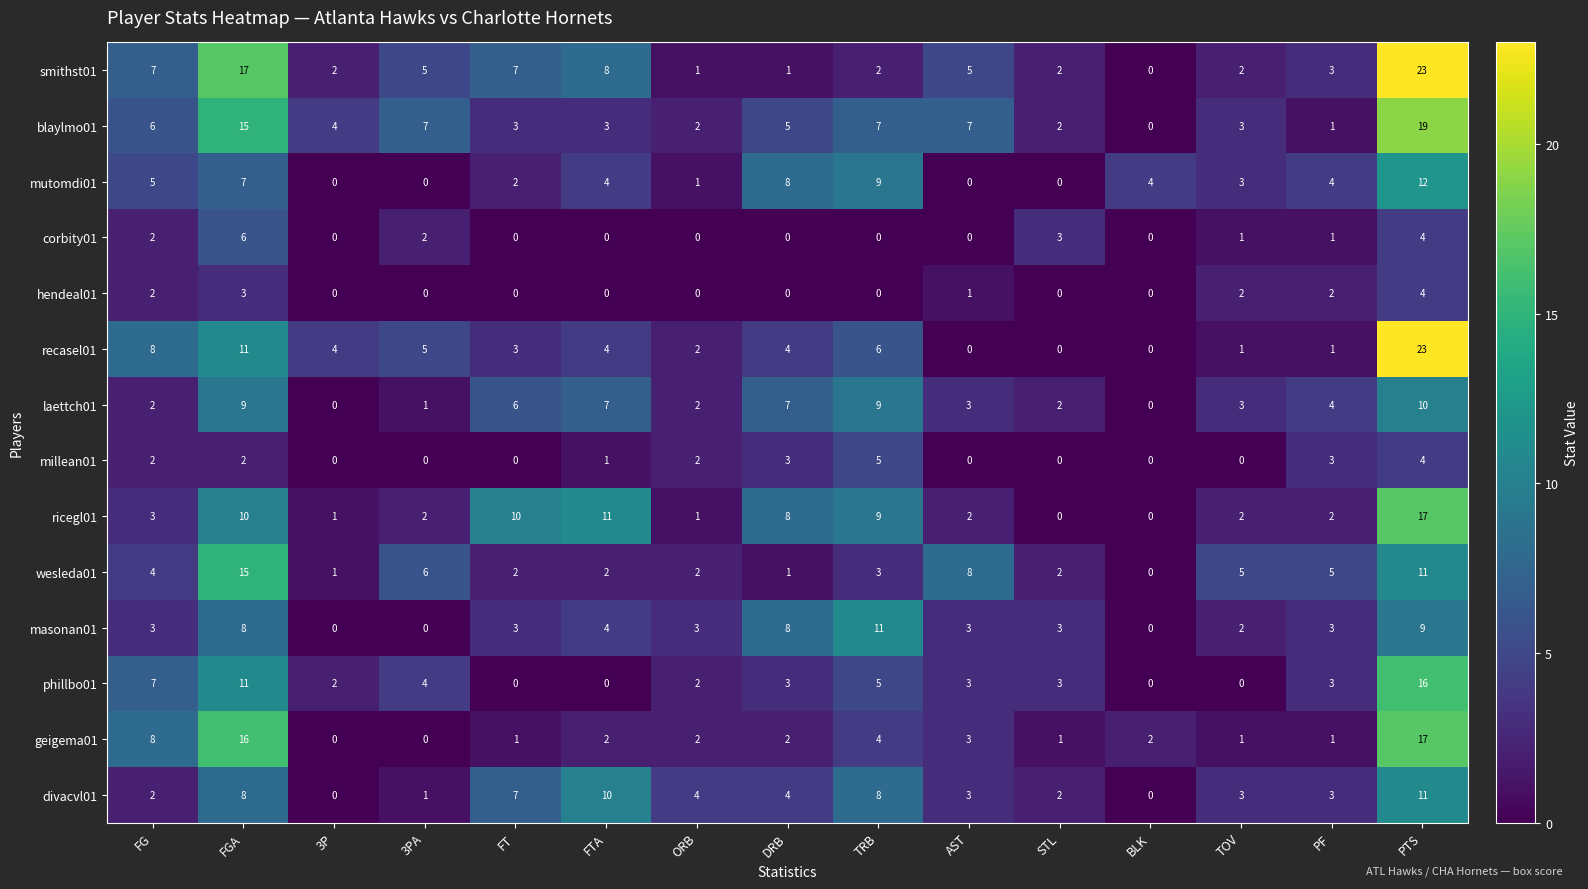

What is the difference between the maximum and minimum values in the recasel01 series?

23